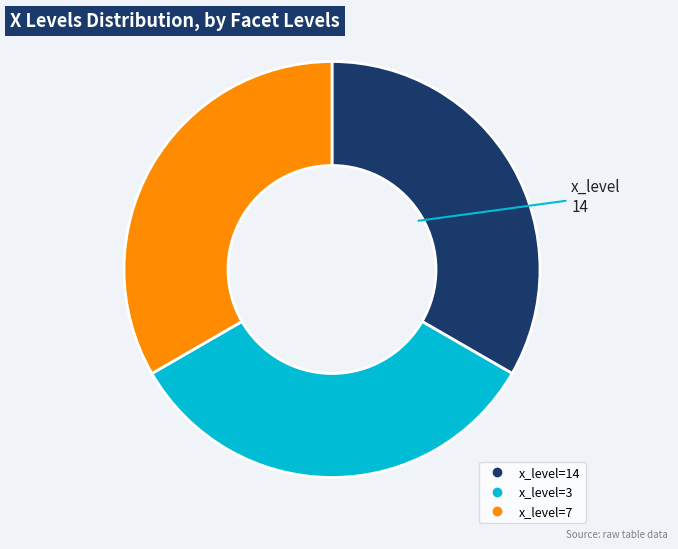

Does any single category account for the majority?

No